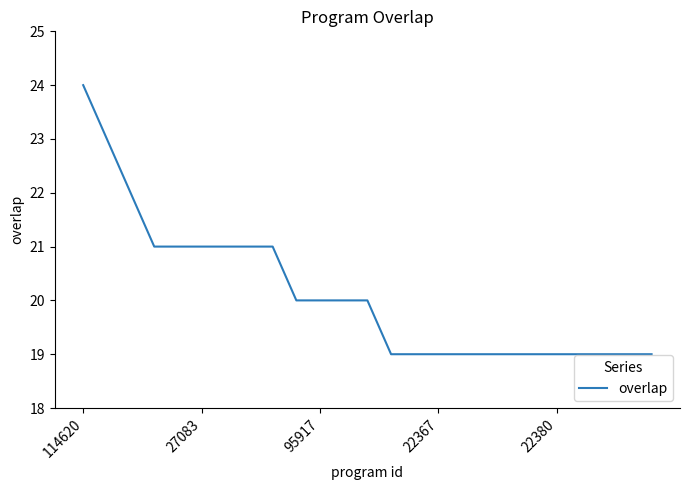

What is the difference between the maximum and minimum values?

5